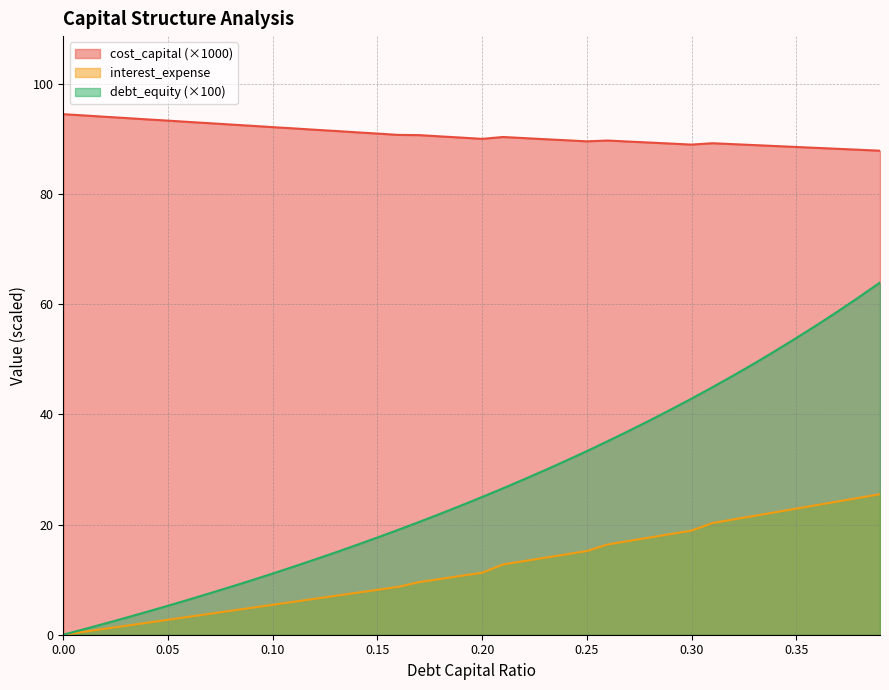

Reading left to right, list all the values displayed in this chart.

debt_capital: 0.0=0.0	0.01=0.5	0.02=1.1	0.03=1.6	0.04=2.2	0.05=2.7	0.06=3.3	0.07=3.8	0.08=4.3	0.09=4.9	0.1=5.4	0.11=6.0	0.12=6.5	0.13=7.1	0.14=7.6	0.15=8.2	0.16=8.7	0.17=9.6	0.18=10.1	0.19=10.7	0.2=11.2	0.21=12.8	0.22=13.4	0.23=14.0	0.24=14.6	0.25=15.2	0.26=16.4	0.27=17.0	0.28=17.6	0.29=18.3	0.3=18.9	0.31=20.3	0.32=20.9	0.33=21.6	0.34=22.2	0.35=22.9	0.36=23.5	0.37=24.2	0.38=24.8	0.39=25.5
cost_capital: 0.0=94.5	0.01=94.3	0.02=94.0	0.03=93.8	0.04=93.5	0.05=93.3	0.06=93.1	0.07=92.9	0.08=92.6	0.09=92.4	0.1=92.1	0.11=91.9	0.12=91.7	0.13=91.4	0.14=91.2	0.15=91.0	0.16=90.7	0.17=90.7	0.18=90.5	0.19=90.2	0.2=90.0	0.21=90.3	0.22=90.1	0.23=90.0	0.24=89.8	0.25=89.6	0.26=89.7	0.27=89.5	0.28=89.3	0.29=89.2	0.3=89.0	0.31=89.2	0.32=89.0	0.33=88.9	0.34=88.7	0.35=88.5	0.36=88.4	0.37=88.2	0.38=88.0	0.39=87.9
interest_expense: 0.0=0.0	0.01=1.0	0.02=2.0	0.03=3.1	0.04=4.2	0.05=5.3	0.06=6.4	0.07=7.5	0.08=8.7	0.09=9.9	0.1=11.1	0.11=12.4	0.12=13.6	0.13=14.9	0.14=16.3	0.15=17.6	0.16=19.1	0.17=20.5	0.18=21.9	0.19=23.5	0.2=25.0	0.21=26.6	0.22=28.2	0.23=29.9	0.24=31.6	0.25=33.3	0.26=35.1	0.27=37.0	0.28=38.9	0.29=40.8	0.3=42.9	0.31=44.9	0.32=47.1	0.33=49.2	0.34=51.5	0.35=53.8	0.36=56.2	0.37=58.7	0.38=61.3	0.39=63.9